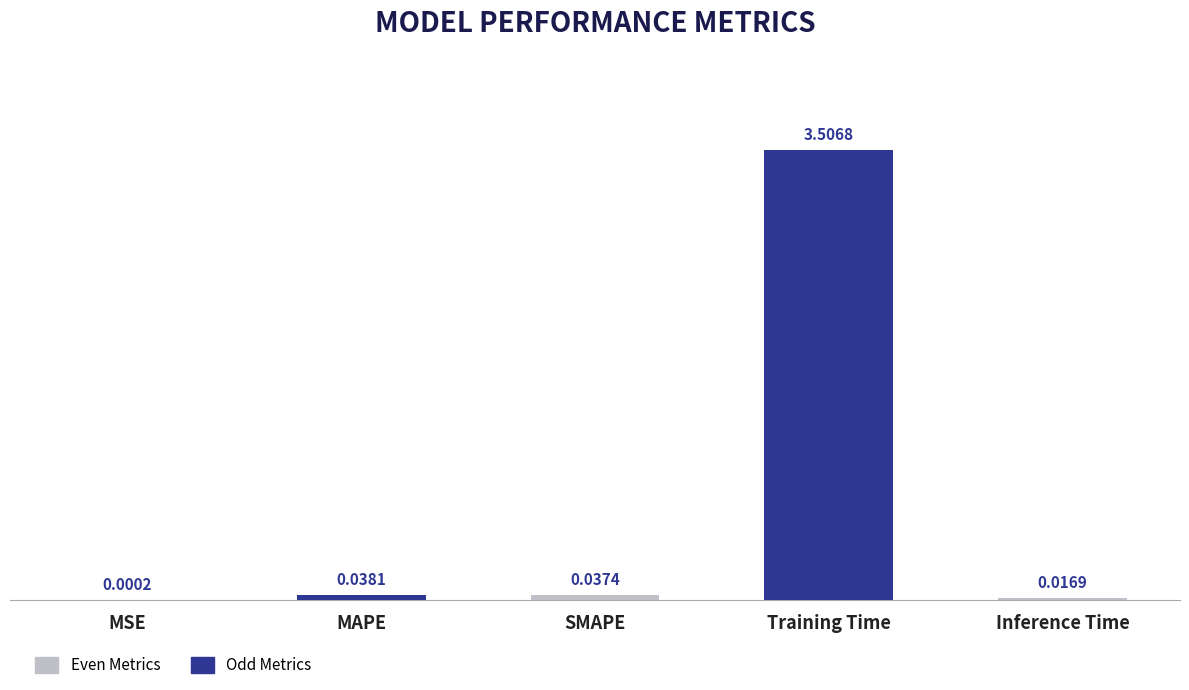

What is the change in value from Training Time to Inference Time?

-3.5